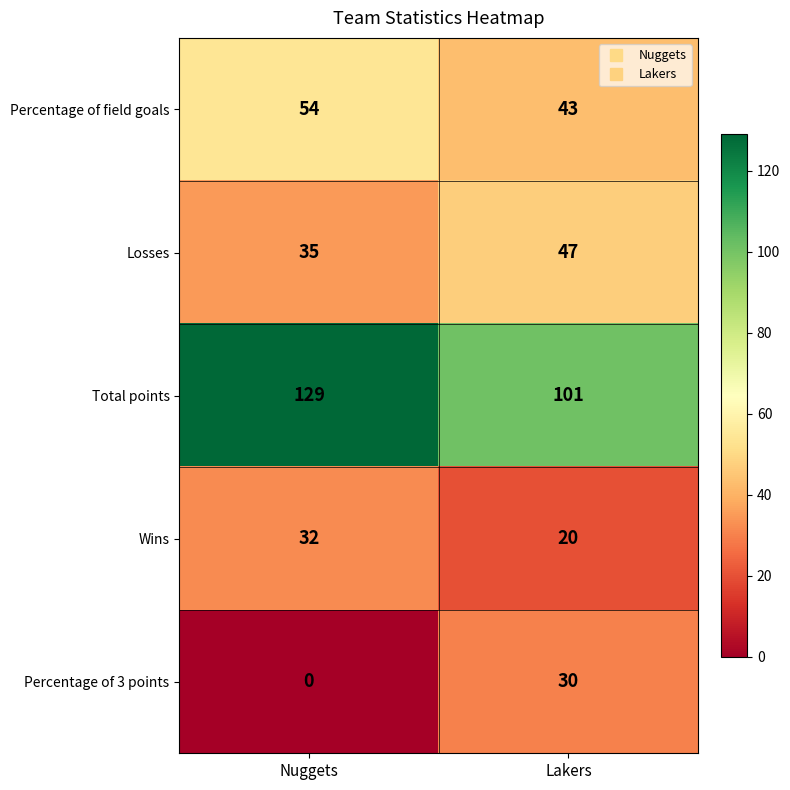

How many values in the Percentage of field goals series are below 54?

1